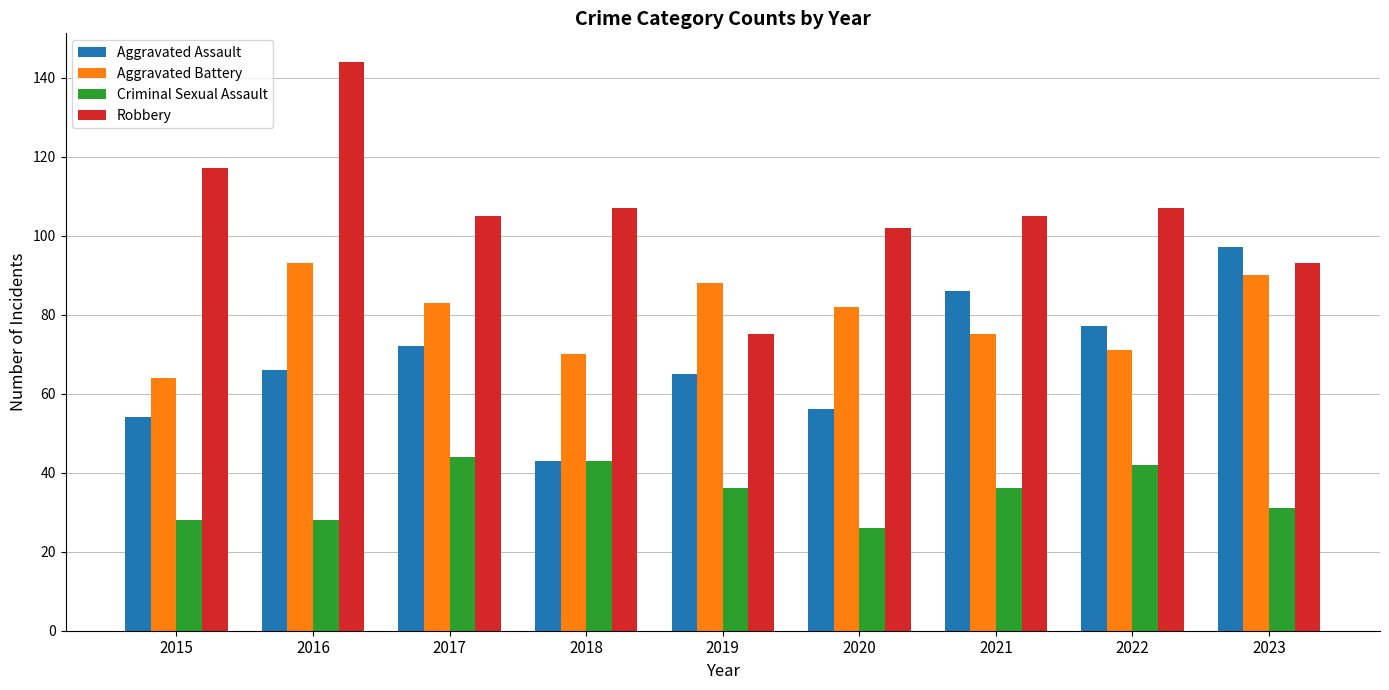

What is the difference between the Robbery values at 2019 and 2017?

30